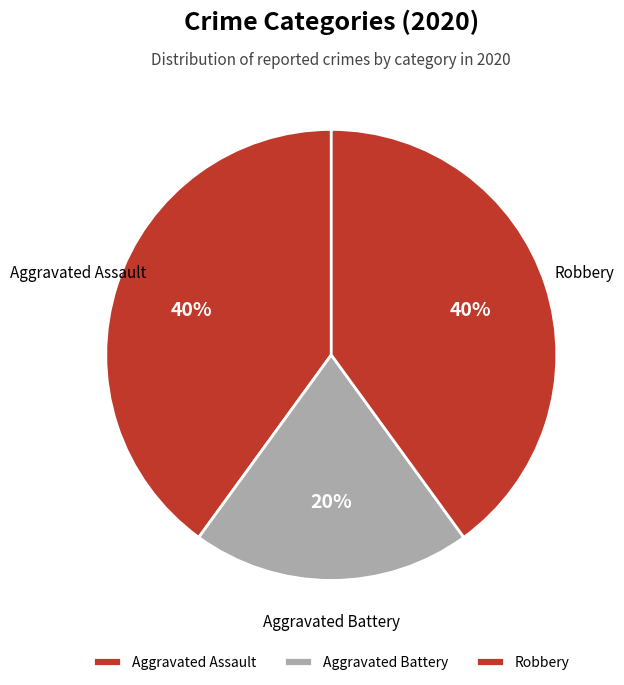

How many slices are in this pie chart?

3